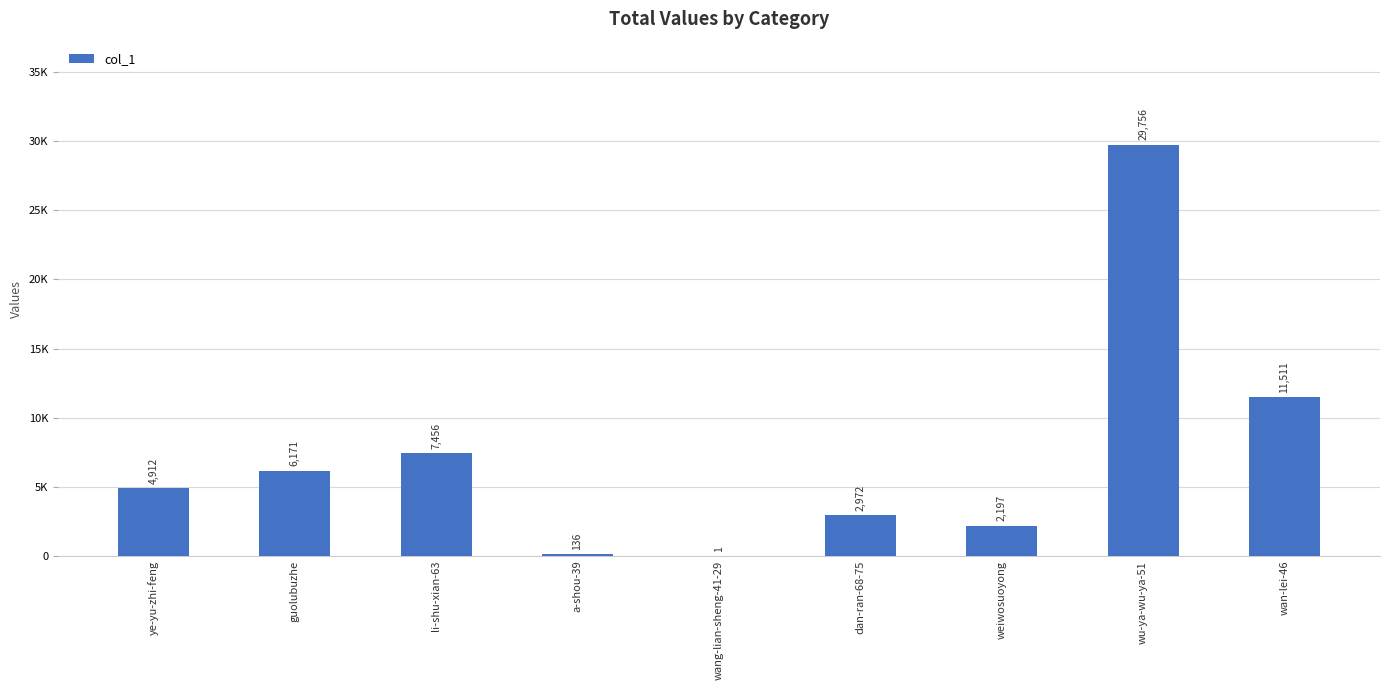

Does the chart contain stacked bars?

No